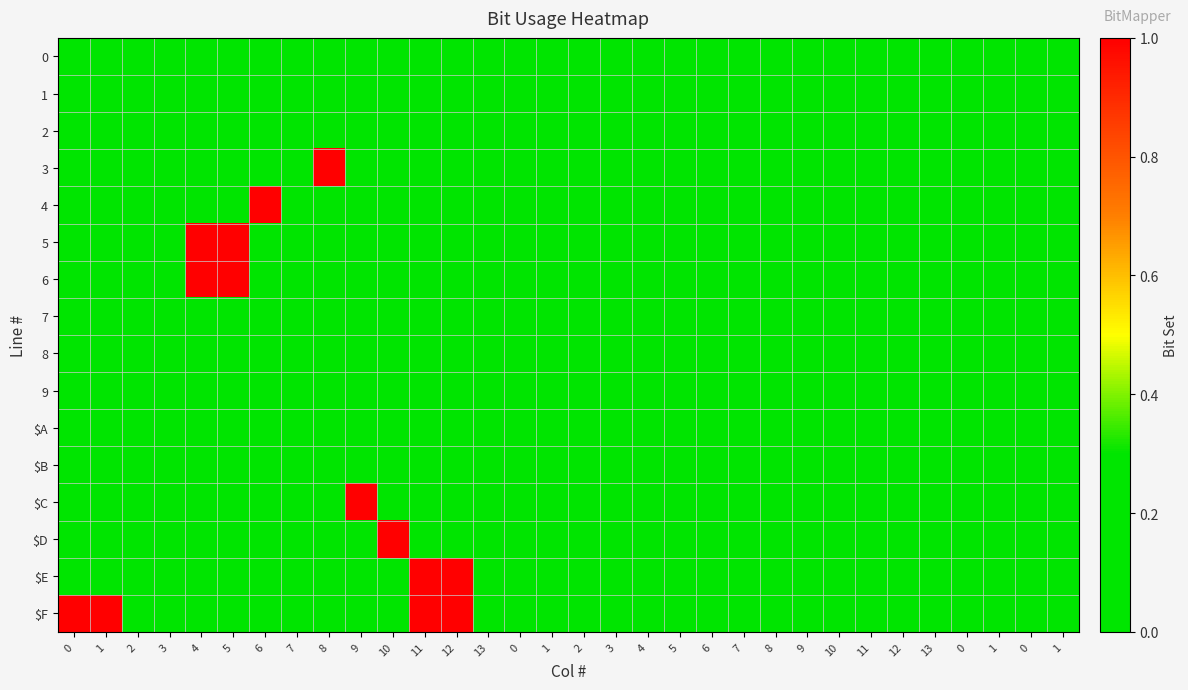

How many distinct data groups are displayed?

16